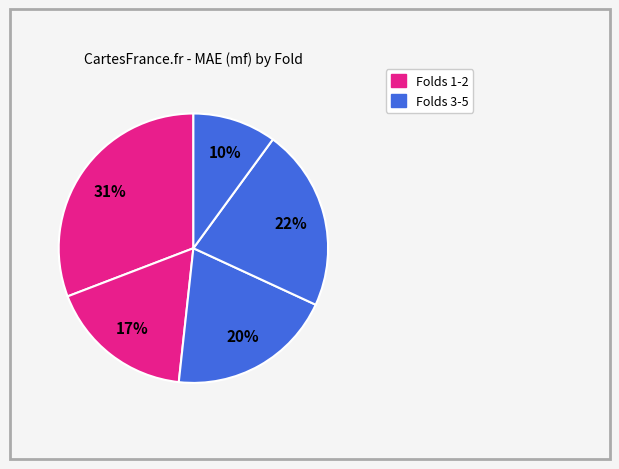

Is there any slice that represents more than half of the pie?

No